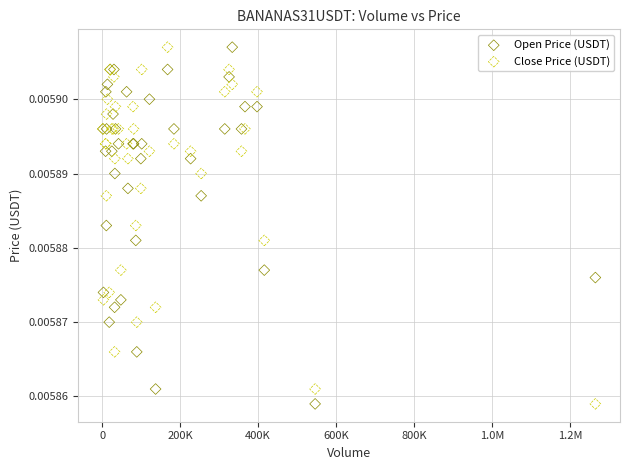

What is the X range (max minus min) for the scatter plot?

1263800.0